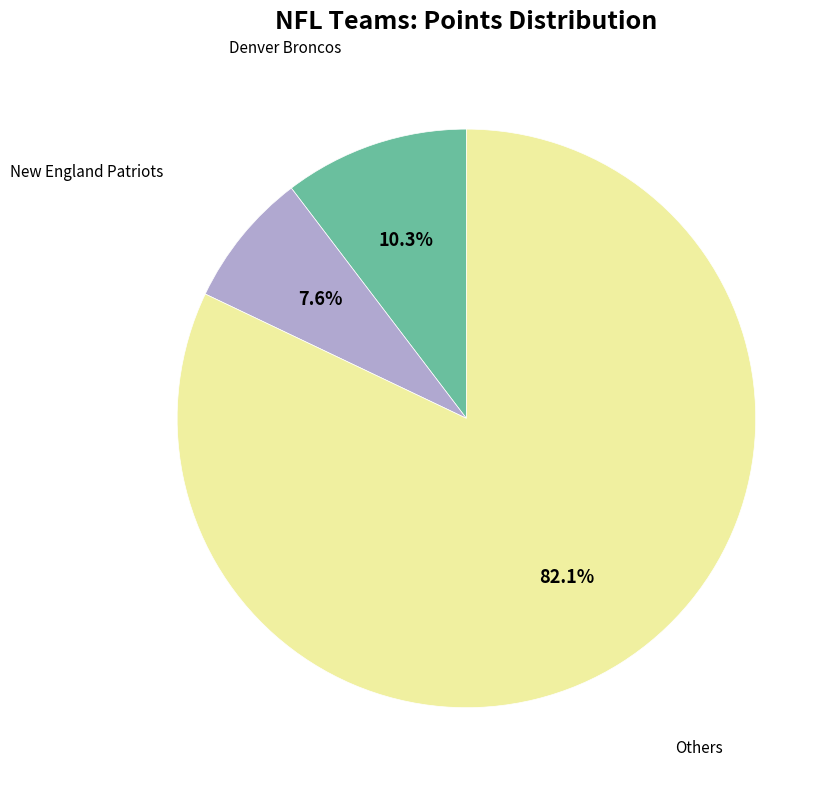

Is there any slice that represents more than half of the pie?

Yes